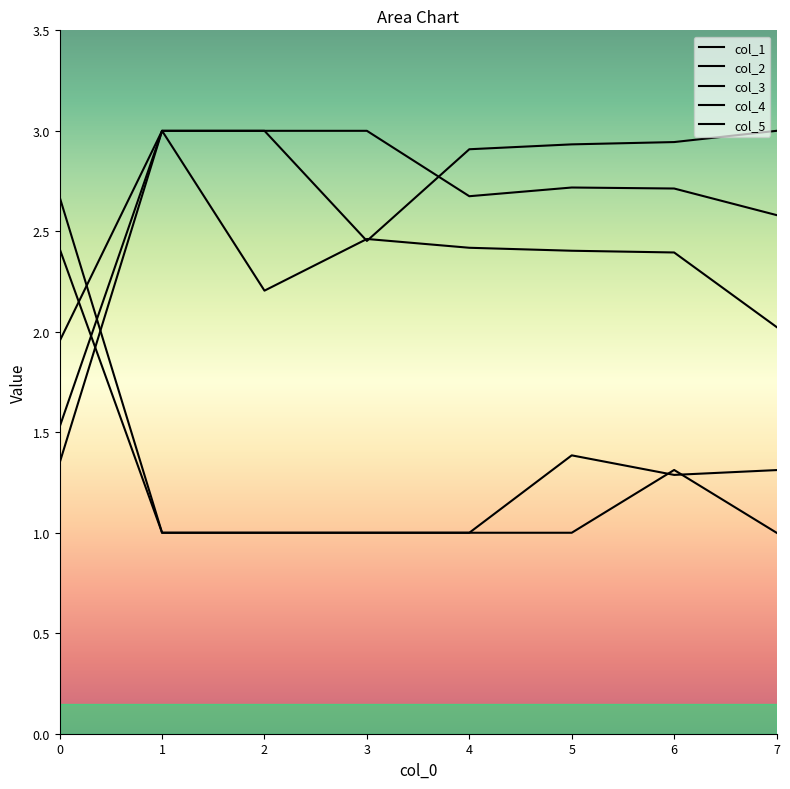

List the series in order of their peak value, lowest first.

1, 2, 0, 3, 4